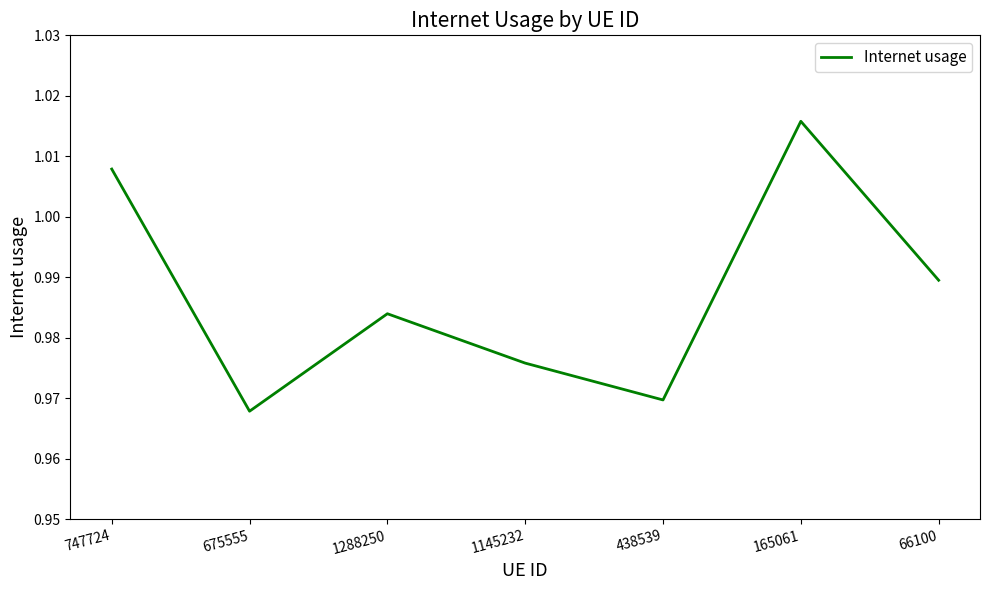

Between 747724 and 66100, which is larger?

747724